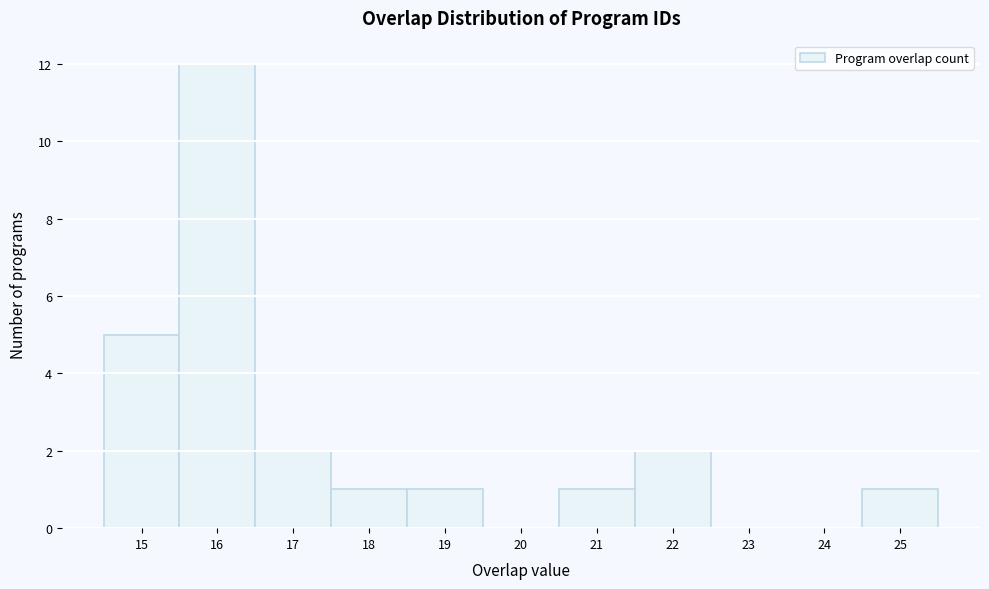

What is the height of the bar covering 18.5 to 19.5 on the x-axis? The values are not printed on the chart, so give them approximately, as read against the axis.

1